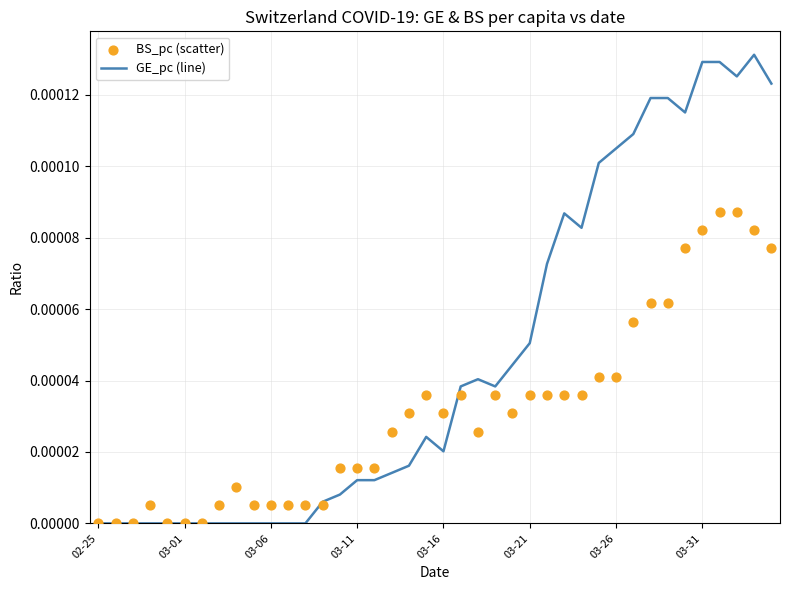

Which series has the largest total across all categories?

GE_pc (line)